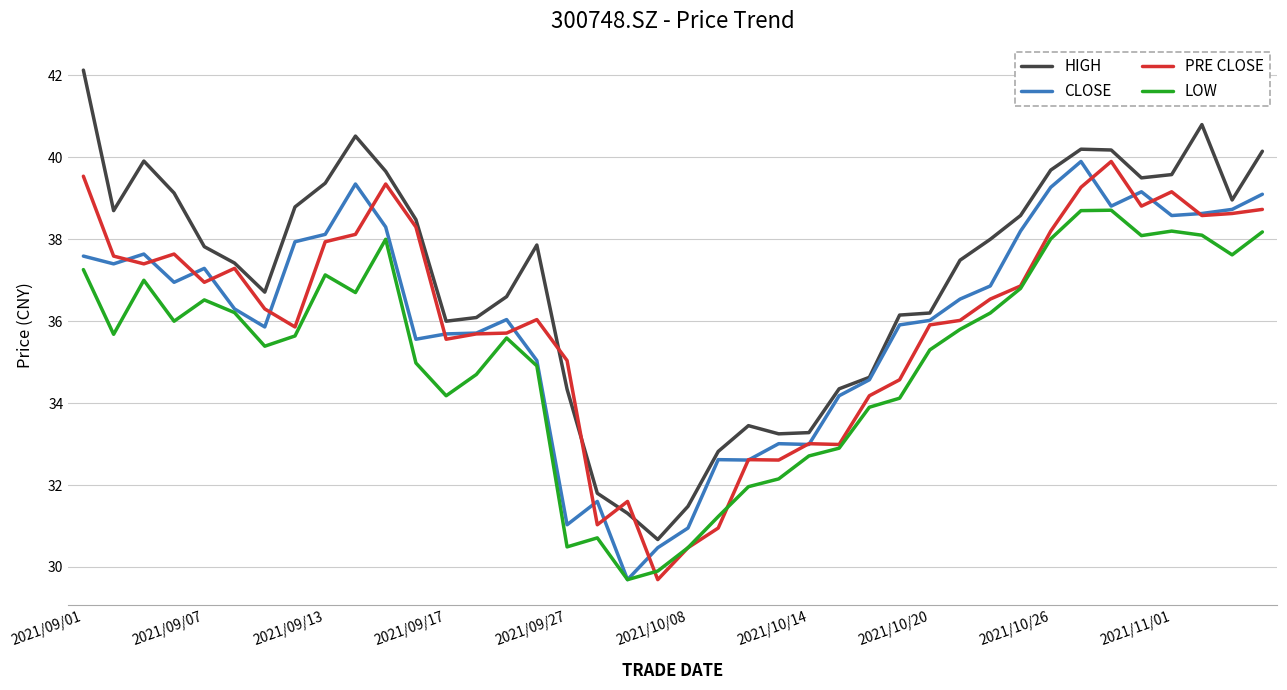

How many distinct data groups are displayed?

4